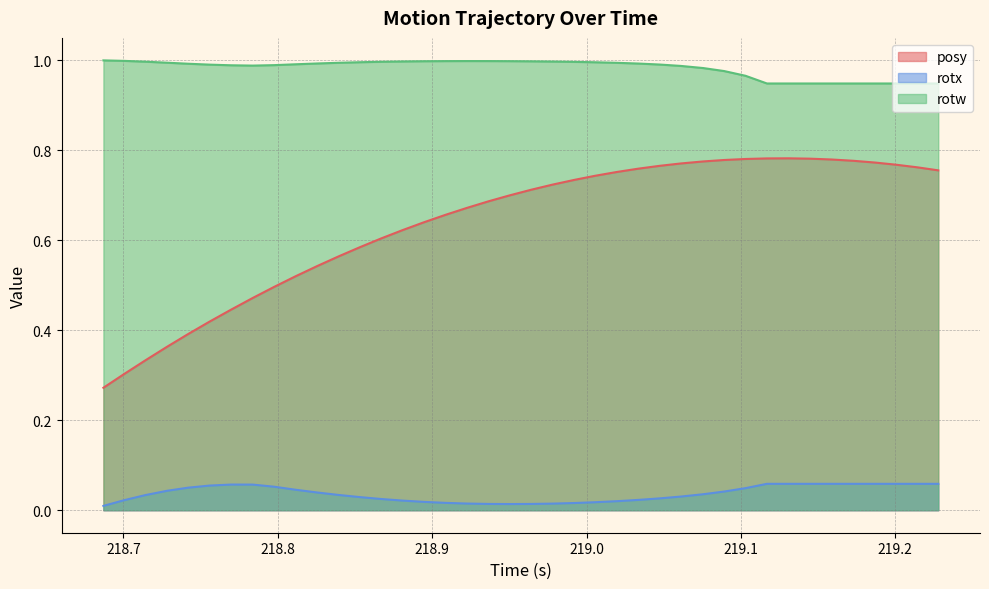

How many lines are shown in the chart?

3